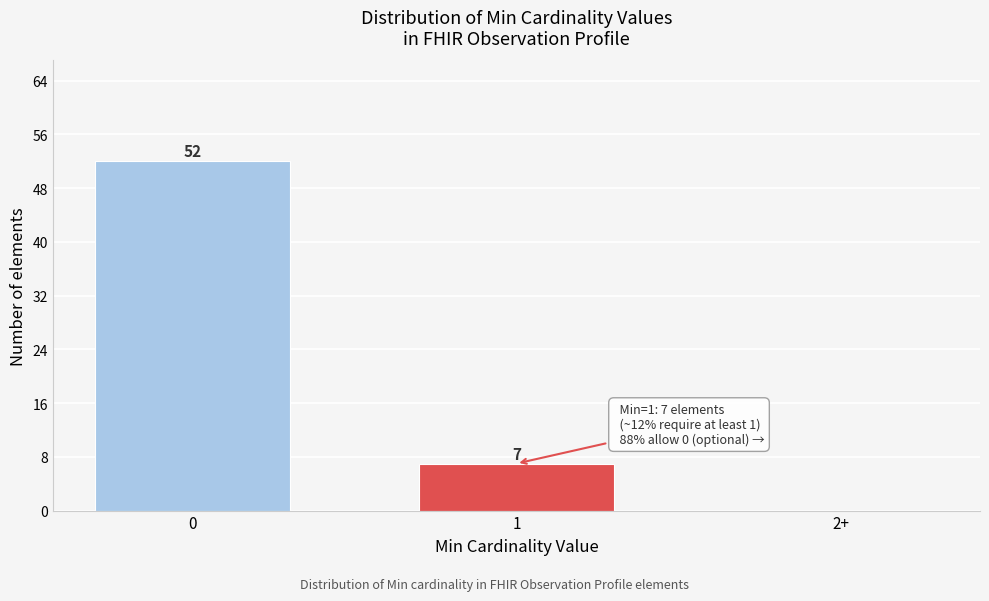

What is the sum of the values at 0 and 1?

59